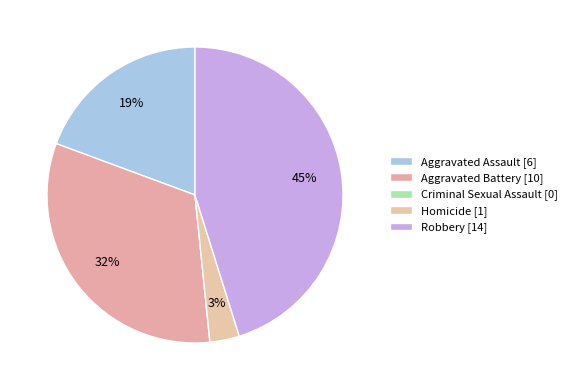

Count the number of slices in the pie.

5